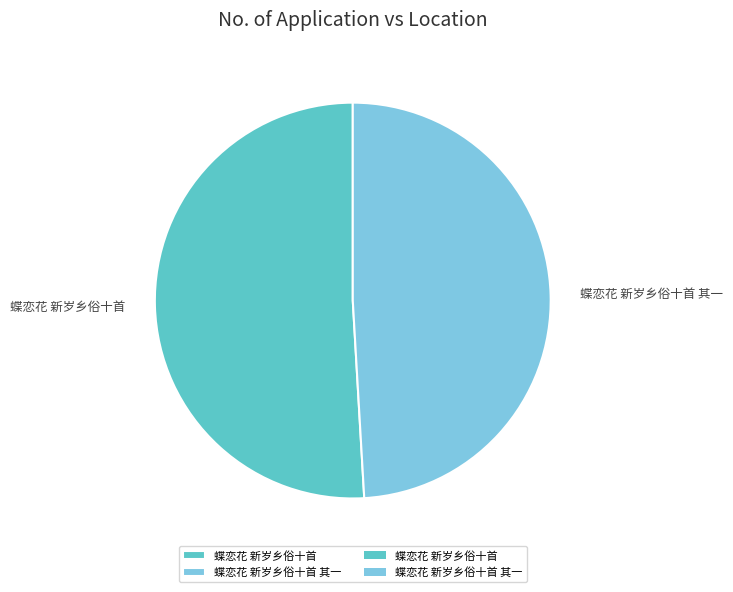

What is the smallest slice in the pie chart?

蝶恋花 新岁乡俗十首 其一